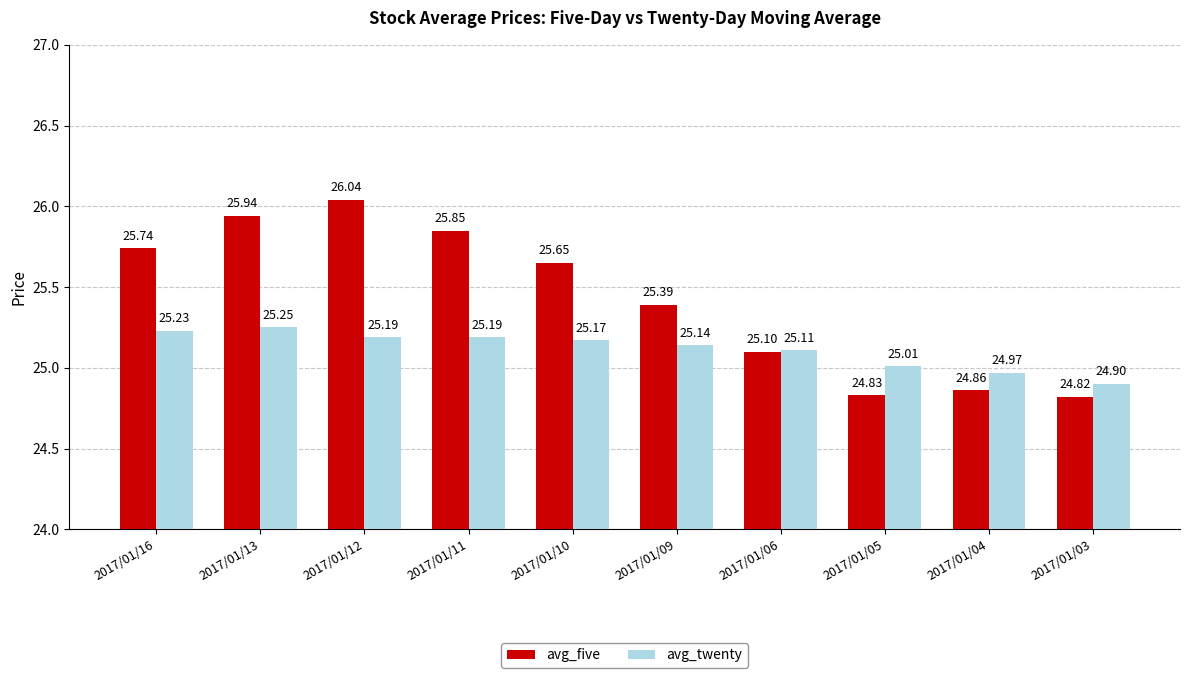

What is the difference between the highest and lowest values at 2017/01/04?

0.1